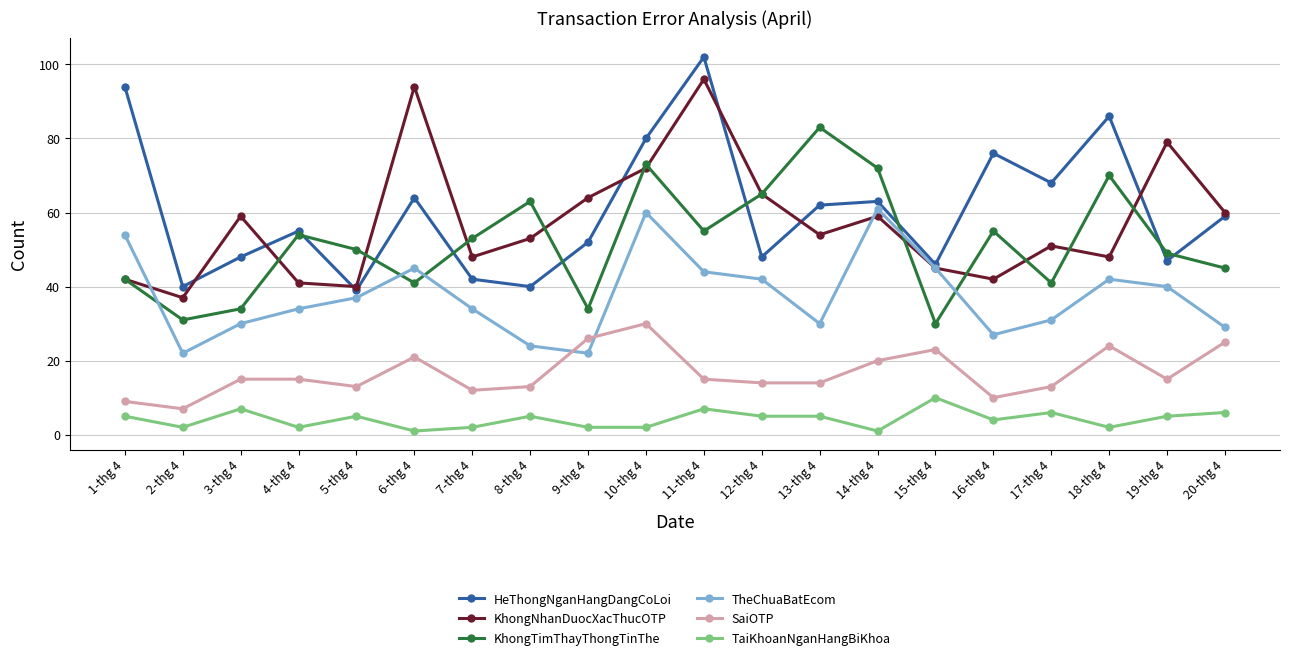

What is the label of the 10th point from the right?

11-thg 4